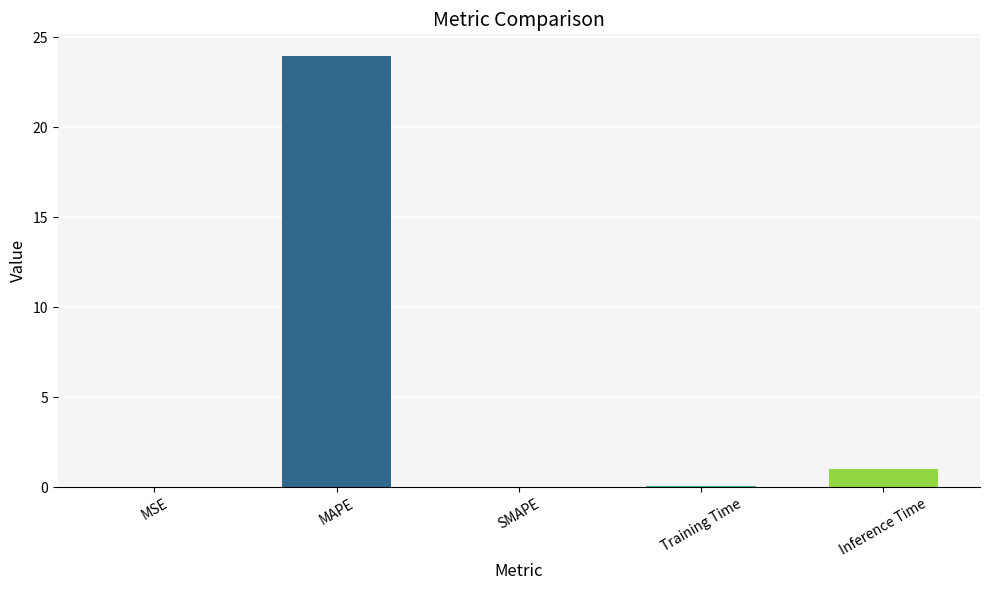

What is the sum of all values?

25.1